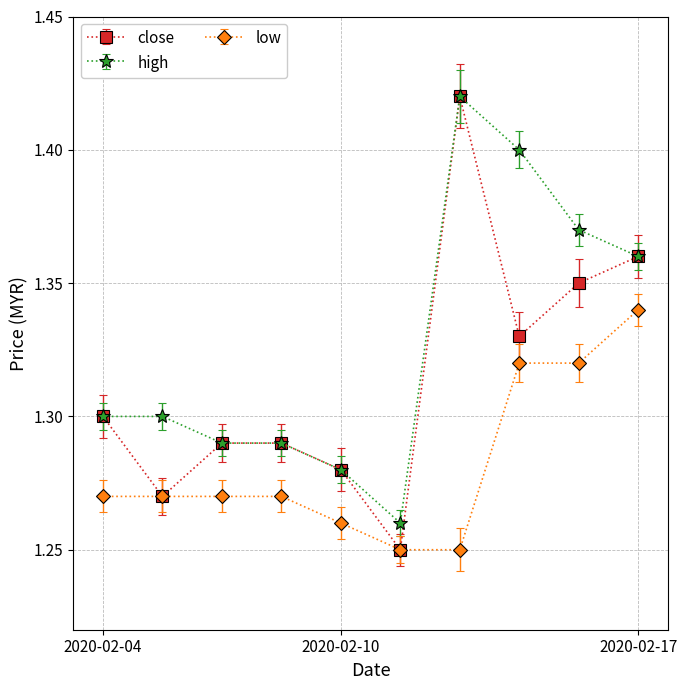

Which series has the largest range (max minus min)?

close